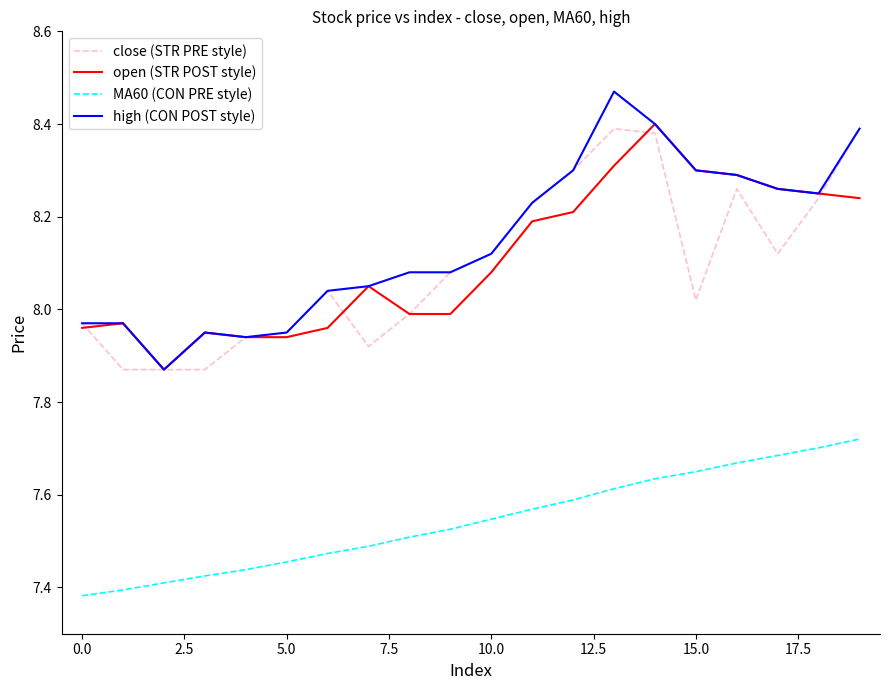

True or false: high (CON POST style) and MA60 (CON PRE style) cross at least once.

False